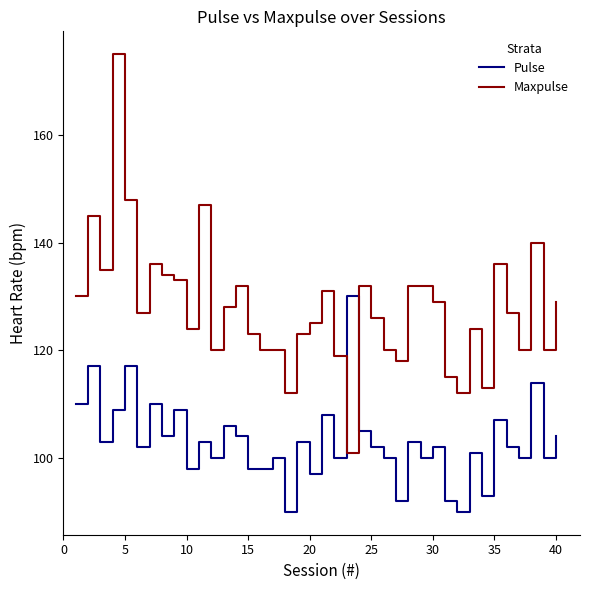

Which series has the largest total across all categories?

Maxpulse